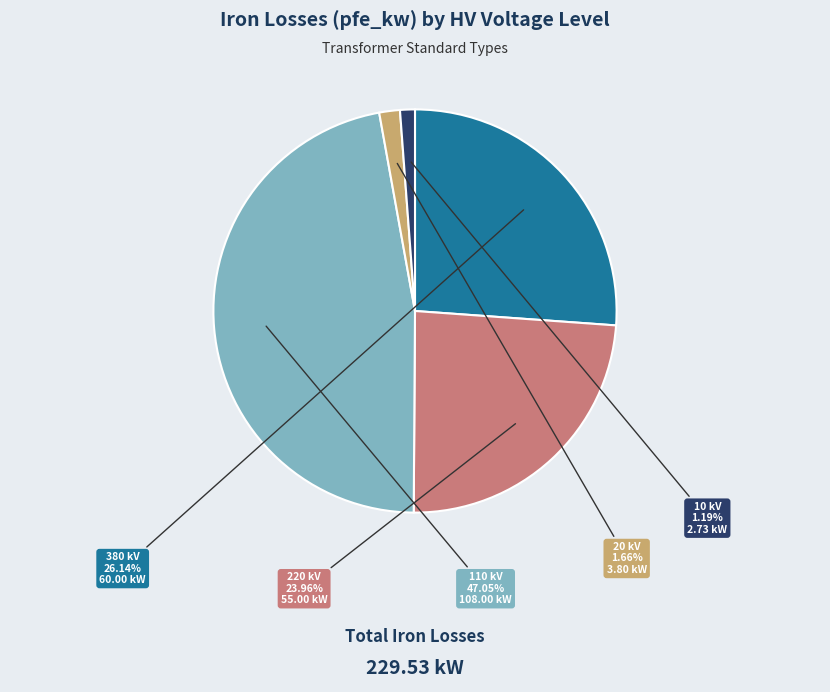

Is there a majority slice in this chart?

No